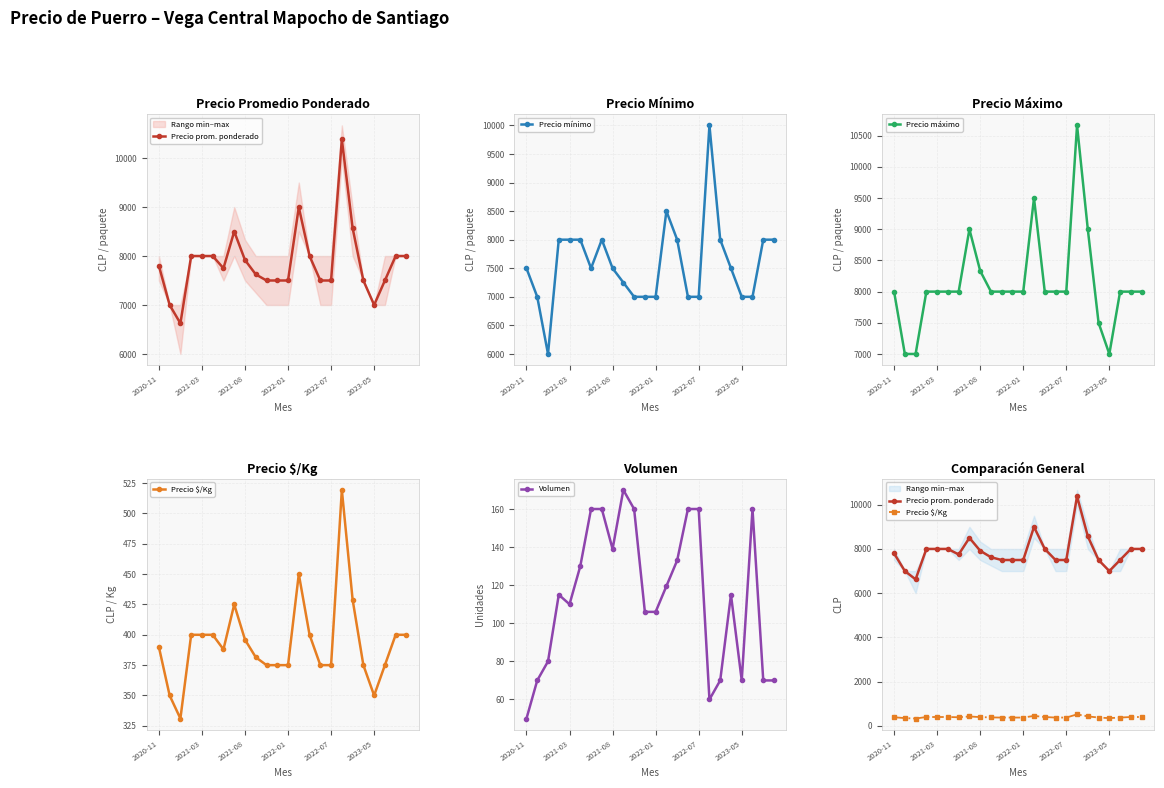

True or false: Precio mínimo has more than 0 interior local peaks.

True